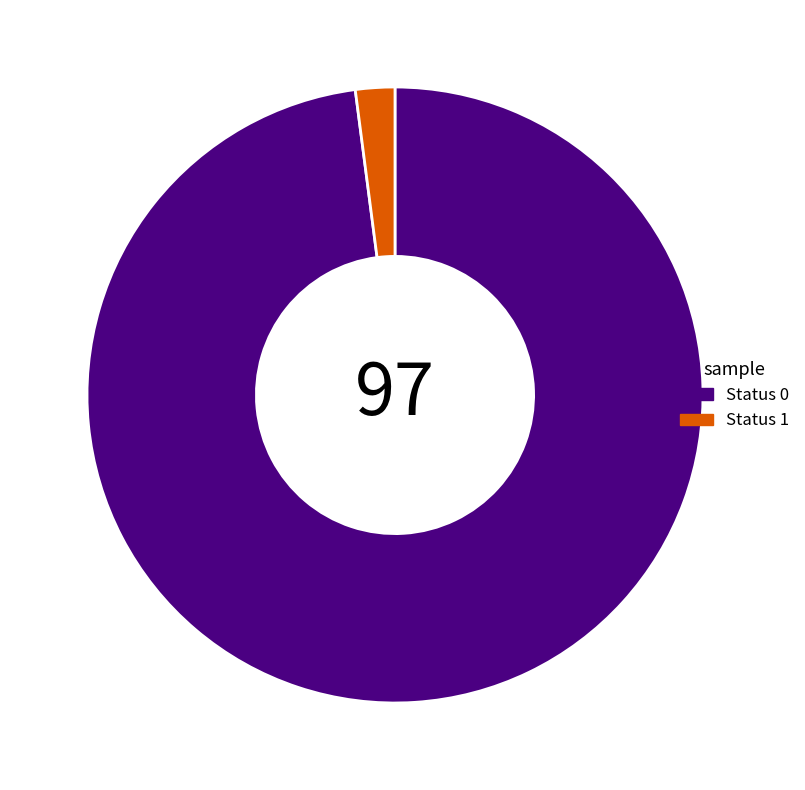

Is there a majority slice in this chart?

Yes